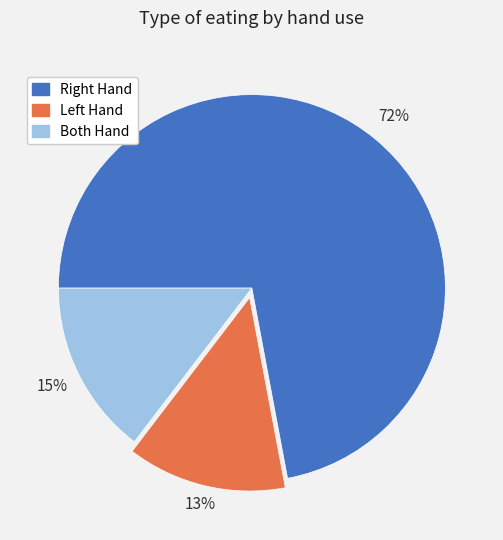

Count the number of slices in the pie.

3